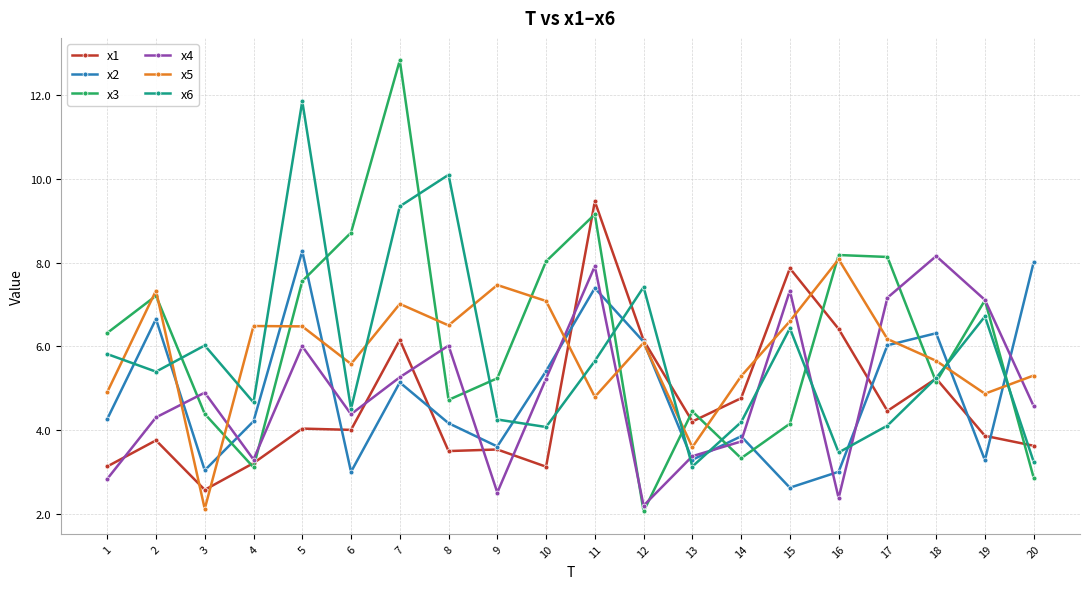

Does the chart display data point markers on the line(s)?

Yes